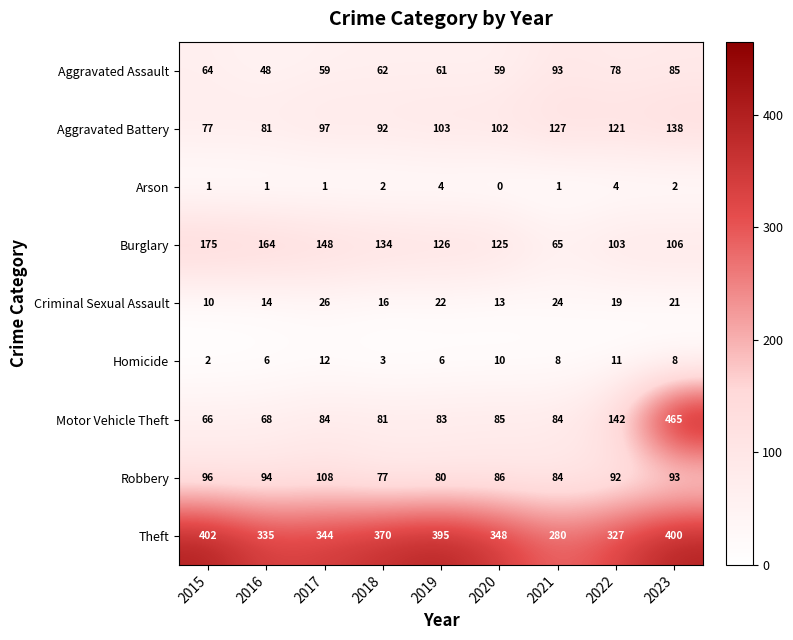

At which label does Robbery reach its peak?

2017